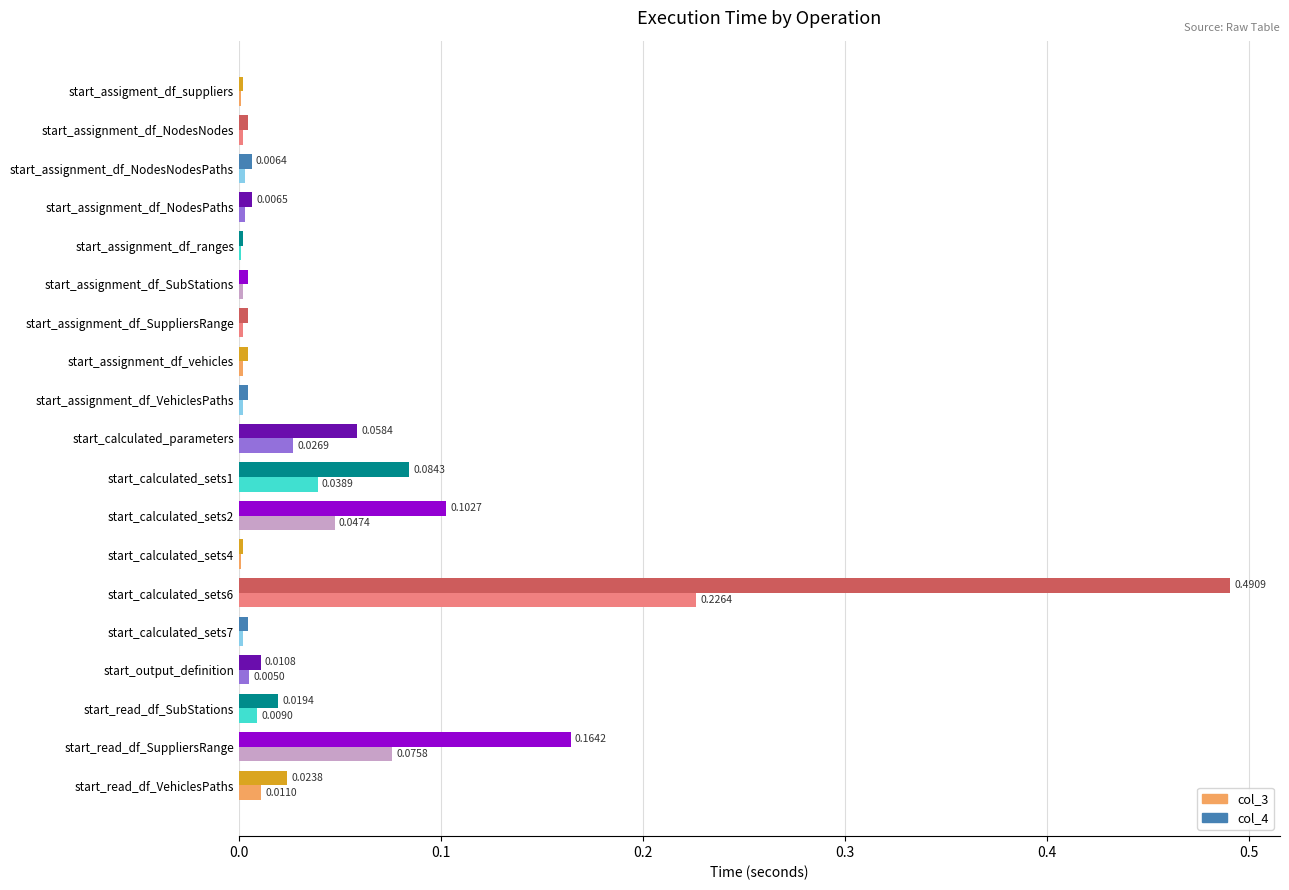

At which category is the sum across all series the highest?

start_calculated_sets6